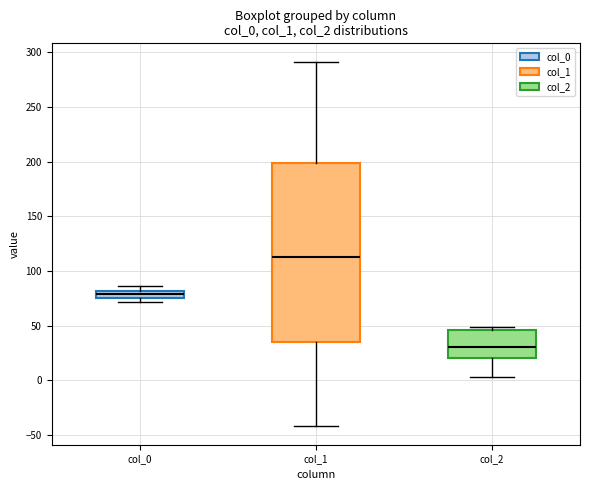

Which box's median line is the highest?

col_1